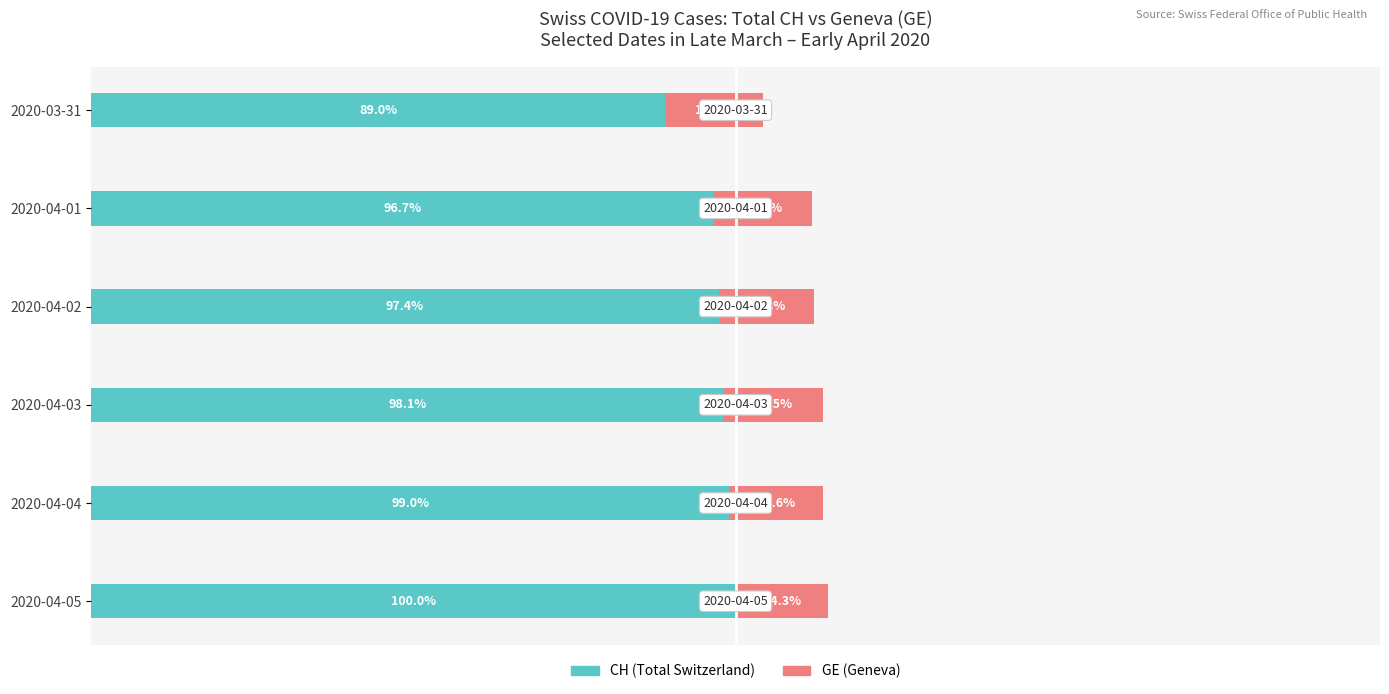

At which label is CH (Total Switzerland) closest to 94?

2020-04-01